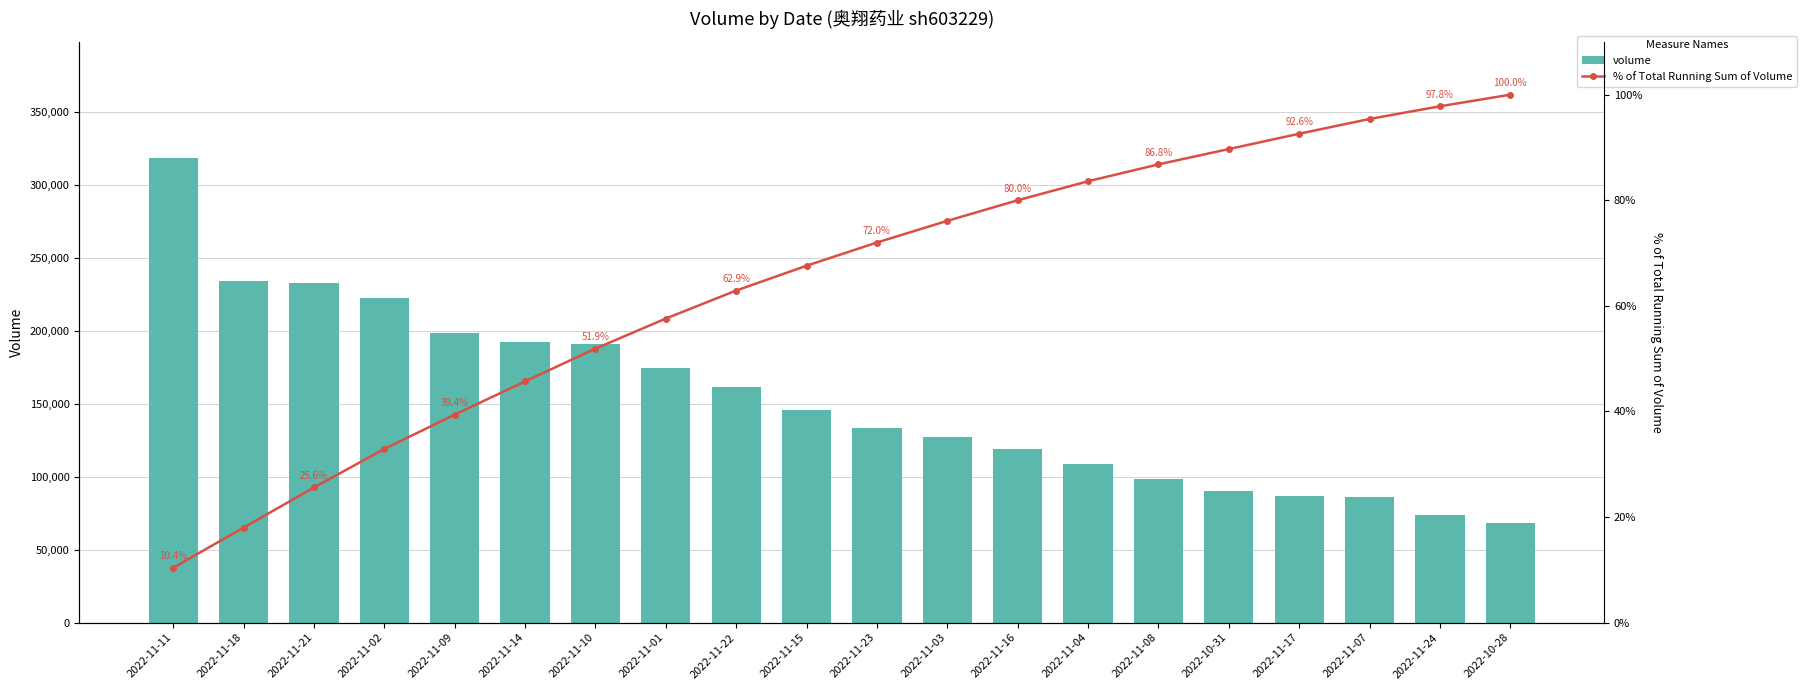

At how many categories does at least one series exceed 198935?

4